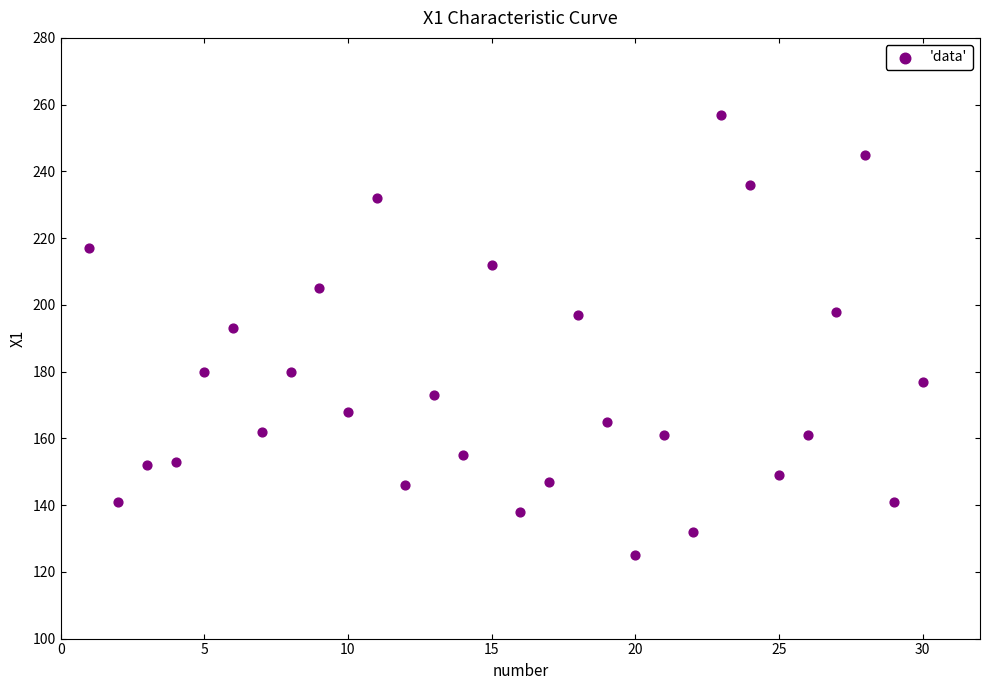

What is the range of Y values (max minus min)?

132